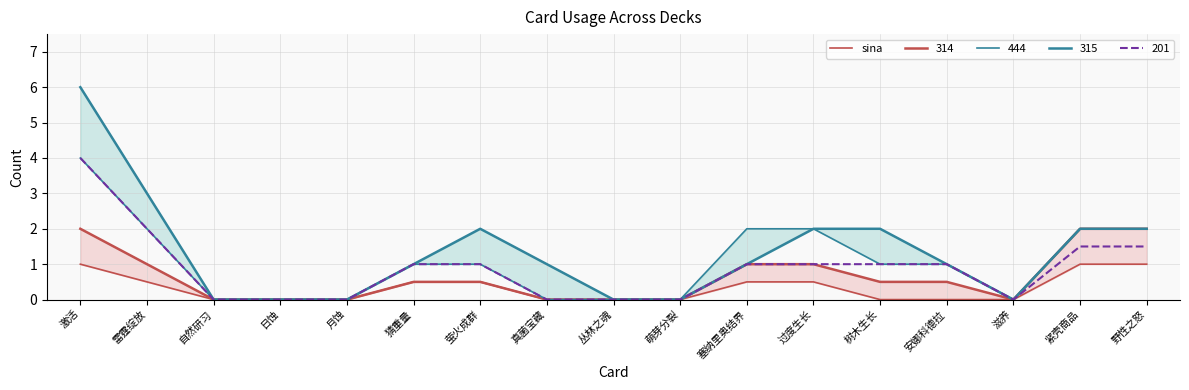

Is it true that 201 equals 0.7 at 安娜科德拉?

False